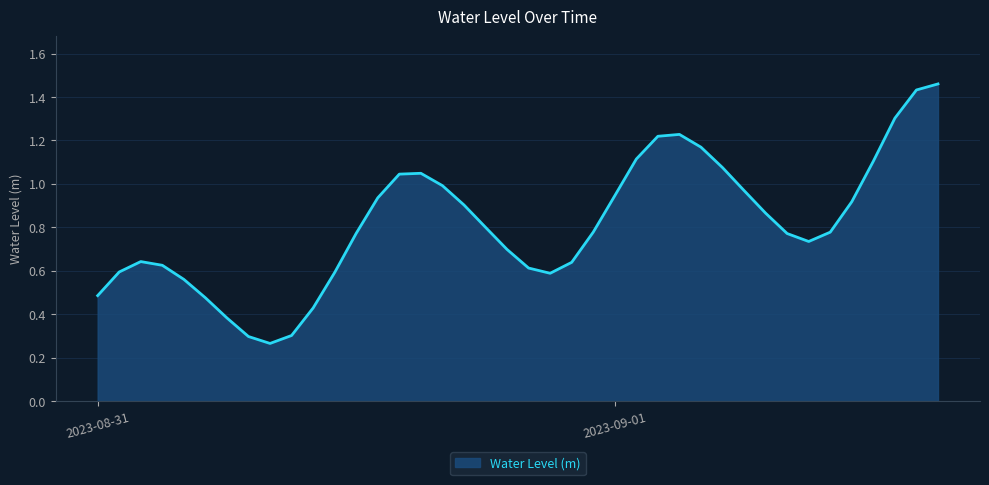

Count the number of data series in this chart.

1